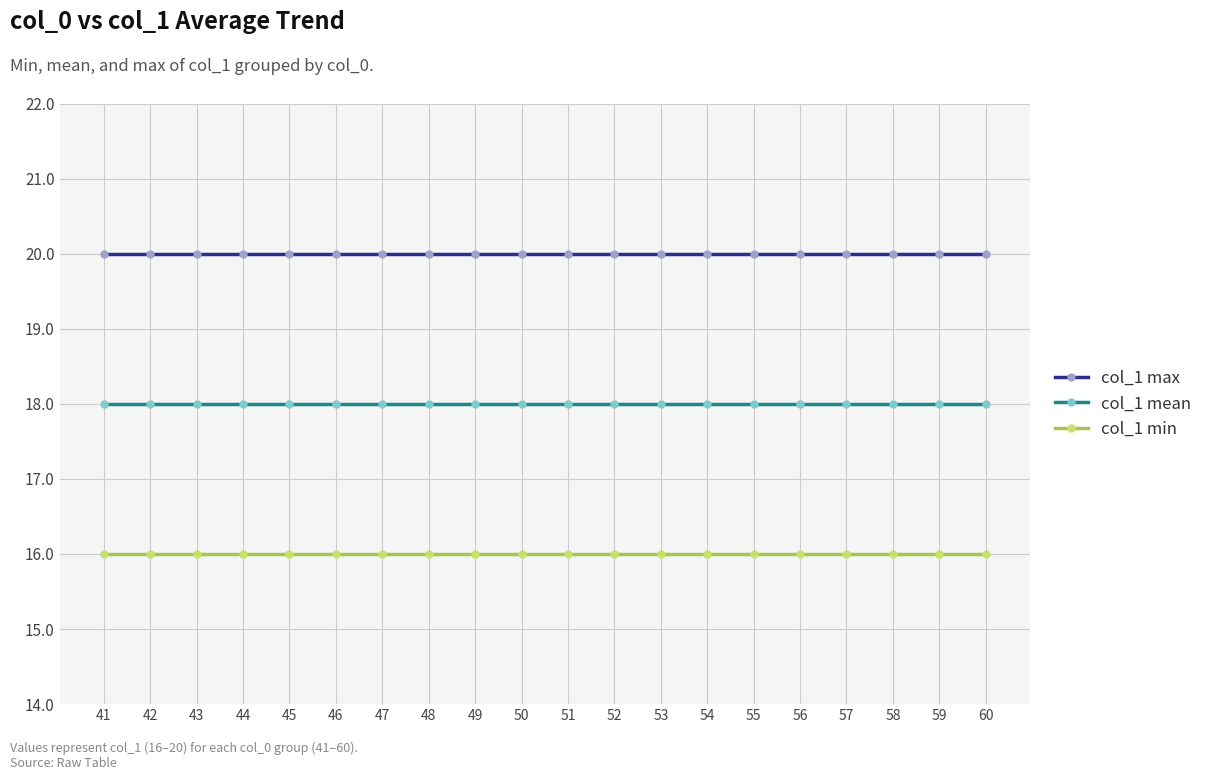

What are all the series names shown in the legend?

col_1 max, col_1 mean, col_1 min